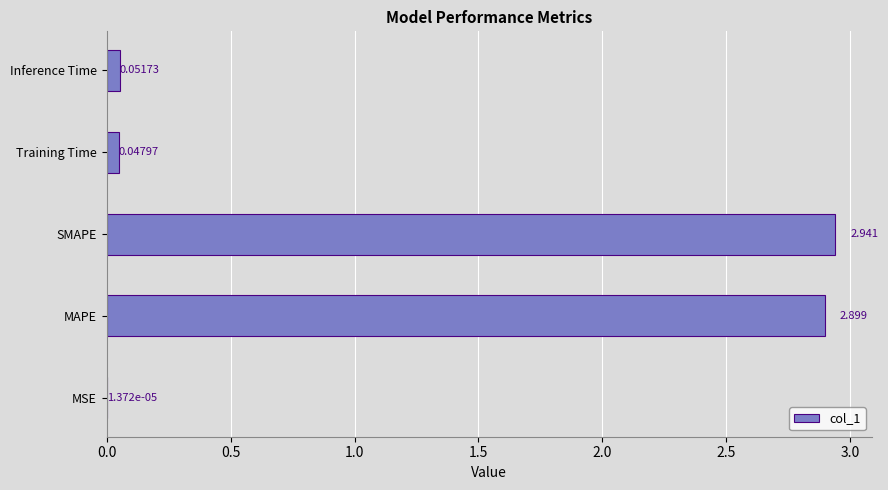

At which label is the value closest to 1?

Inference Time